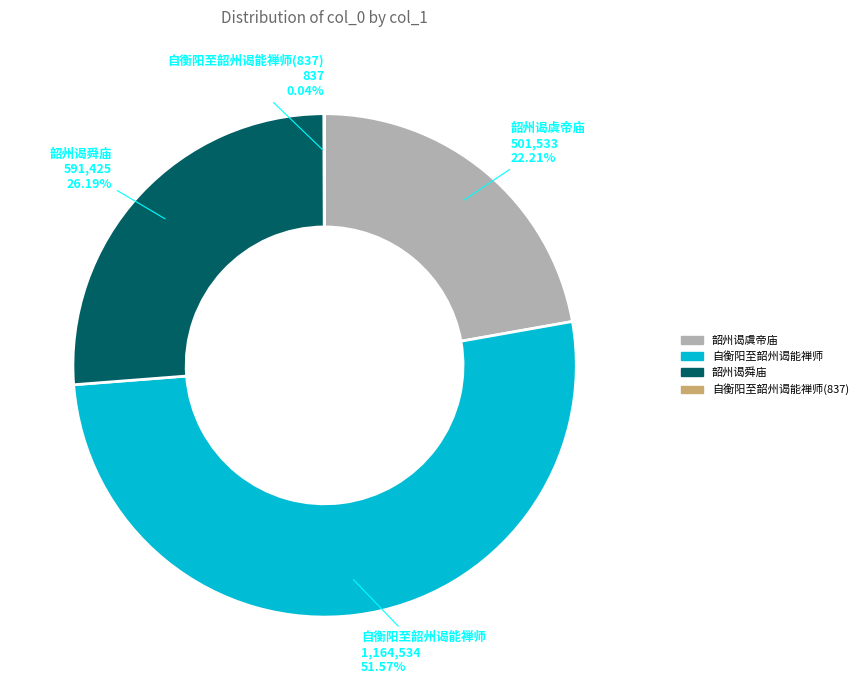

Is there a majority slice in this chart?

Yes